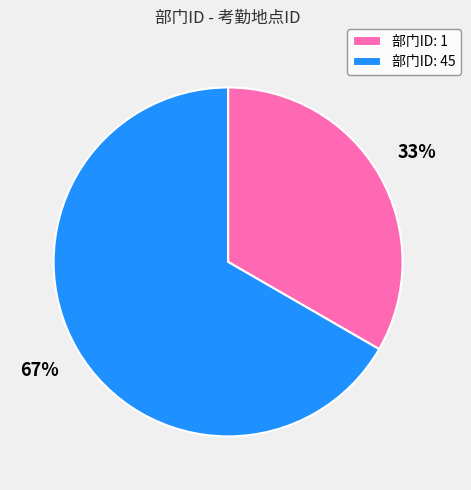

How many slices are in this pie chart?

2